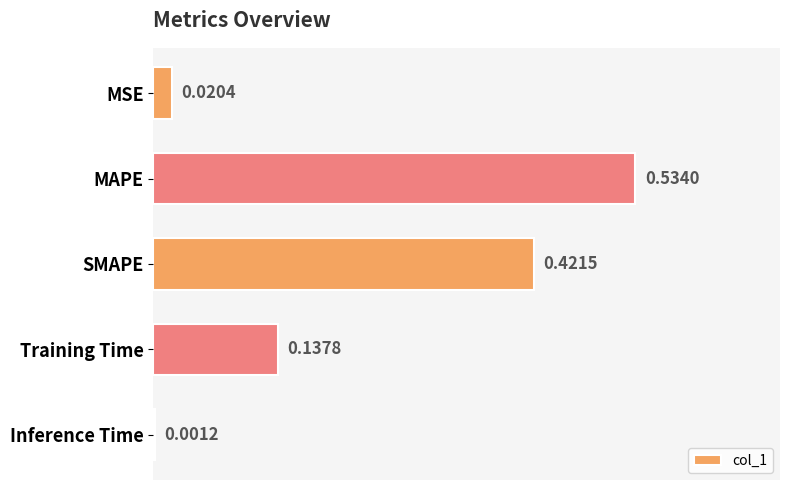

What is the sum of the values at Training Time and MAPE?

0.7